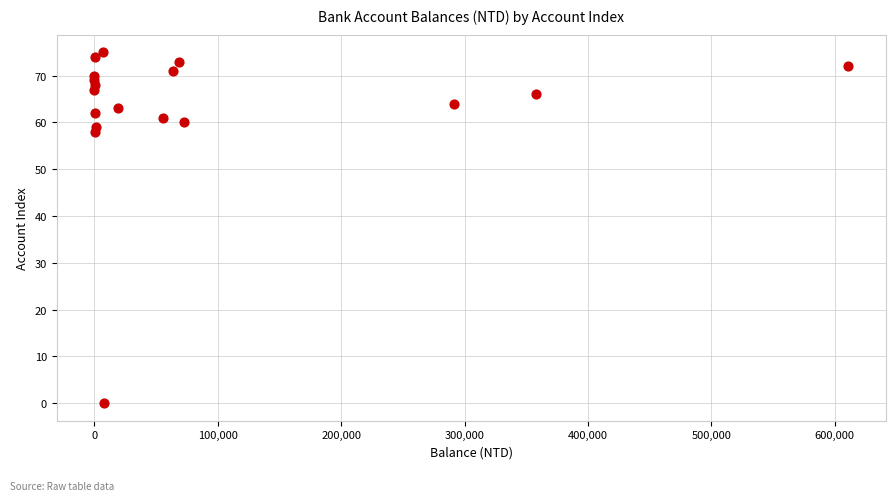

What Y value in the scatter plot is closest to 37?

58